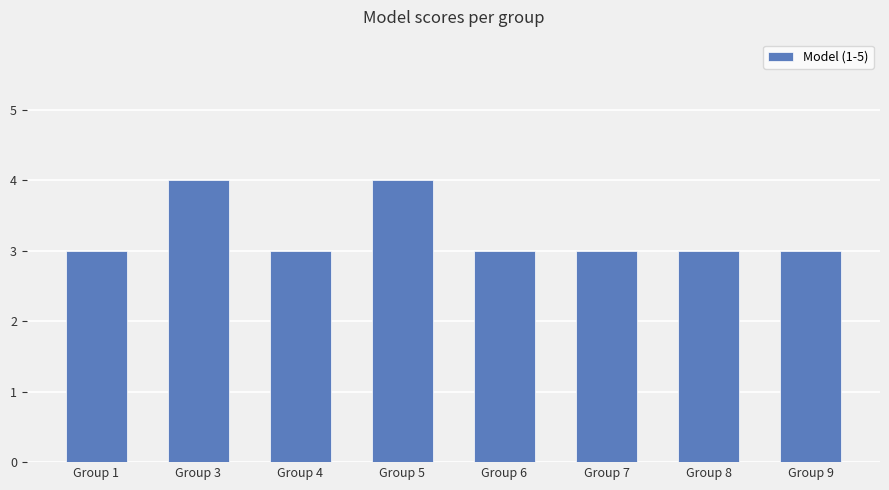

What is the sum of all values?

26